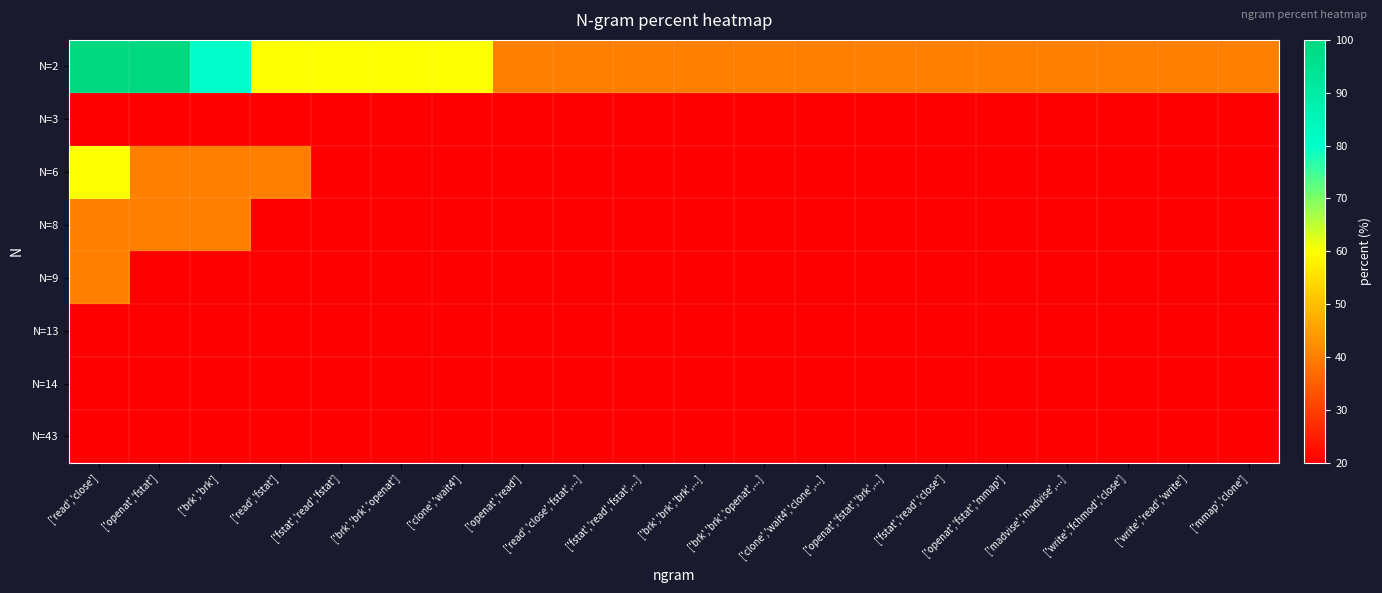

What is the spread (max minus min) of values at ['fstat','read','fstat',...]?

20